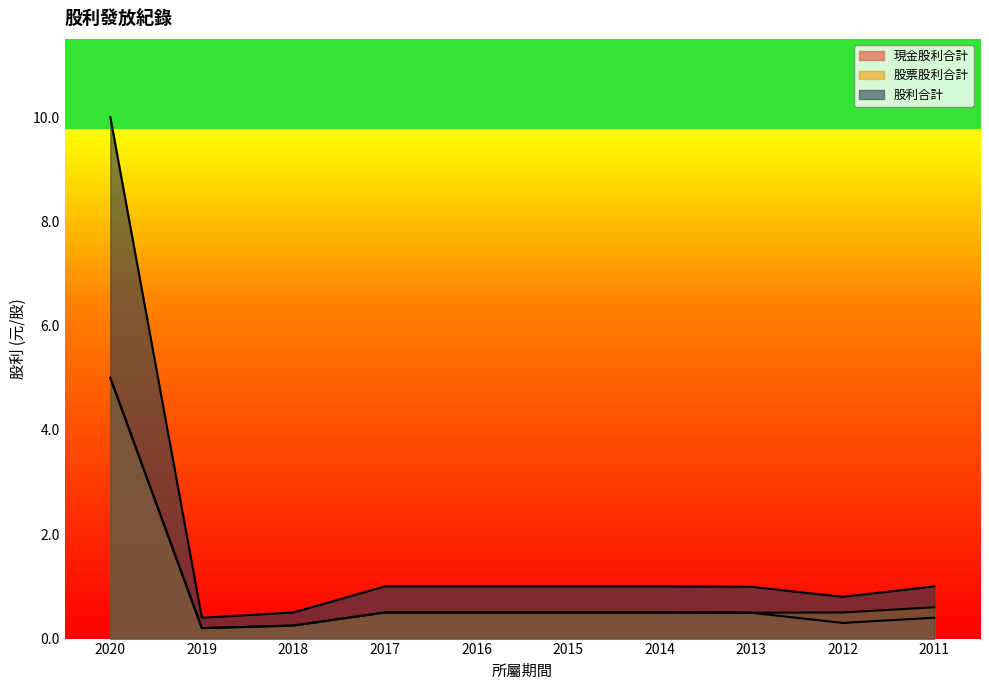

What is the value of the 股票股利合計 point at the 1st from the left?

5.0